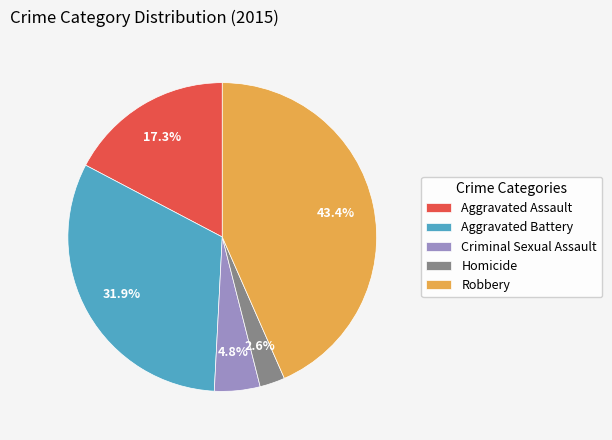

To the nearest percent, what is the combined percentage of Aggravated Battery and Criminal Sexual Assault?

37%